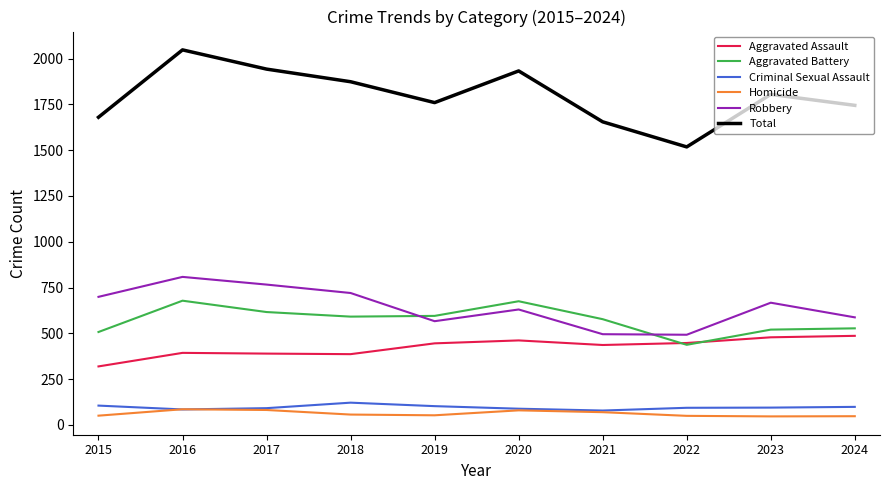

How many intersections are there between Aggravated Battery and Aggravated Assault?

2